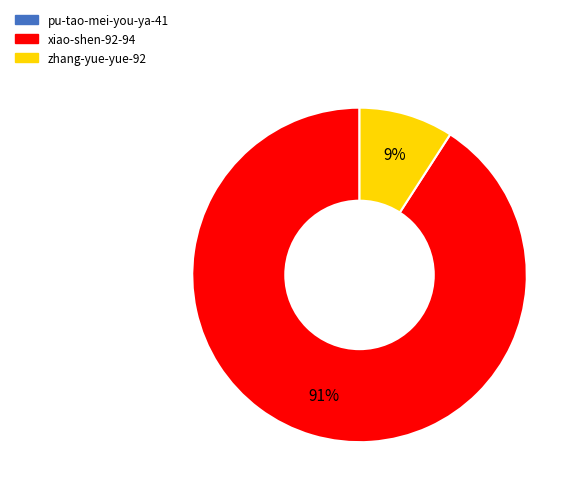

Is there a majority slice in this chart?

Yes